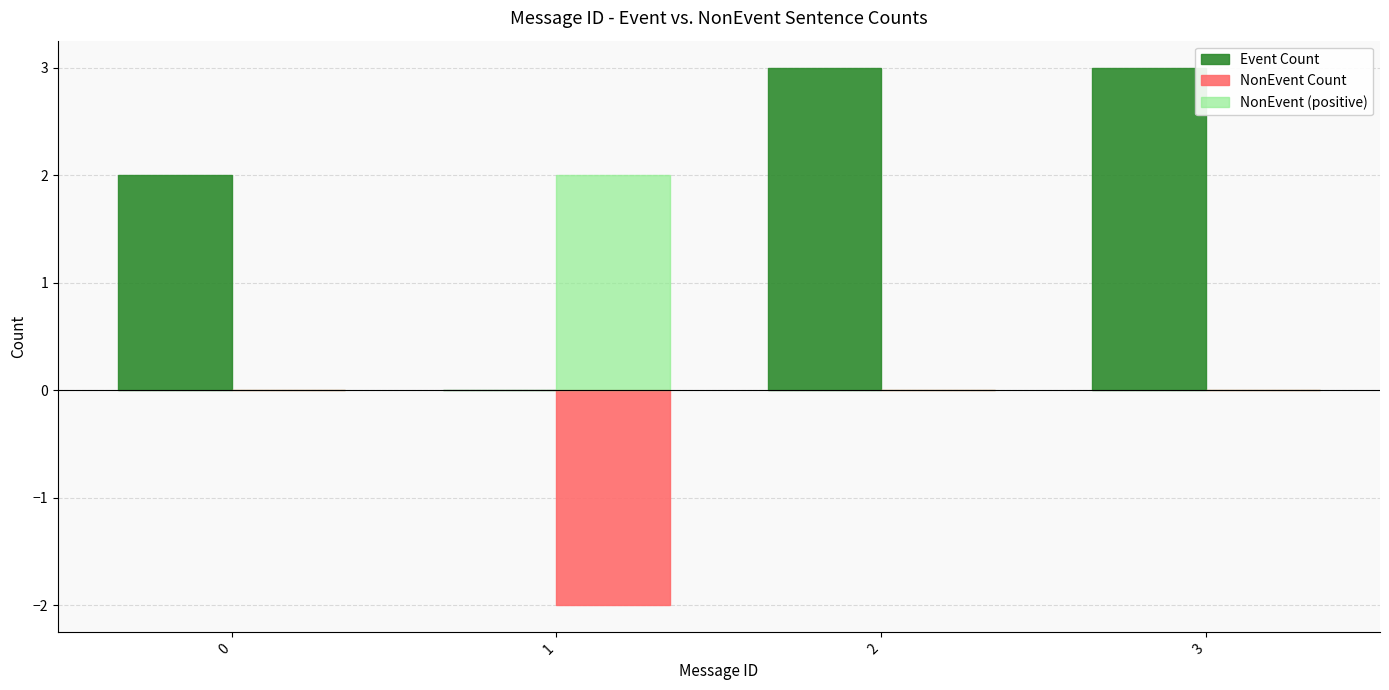

How many categories are shown in the chart?

4